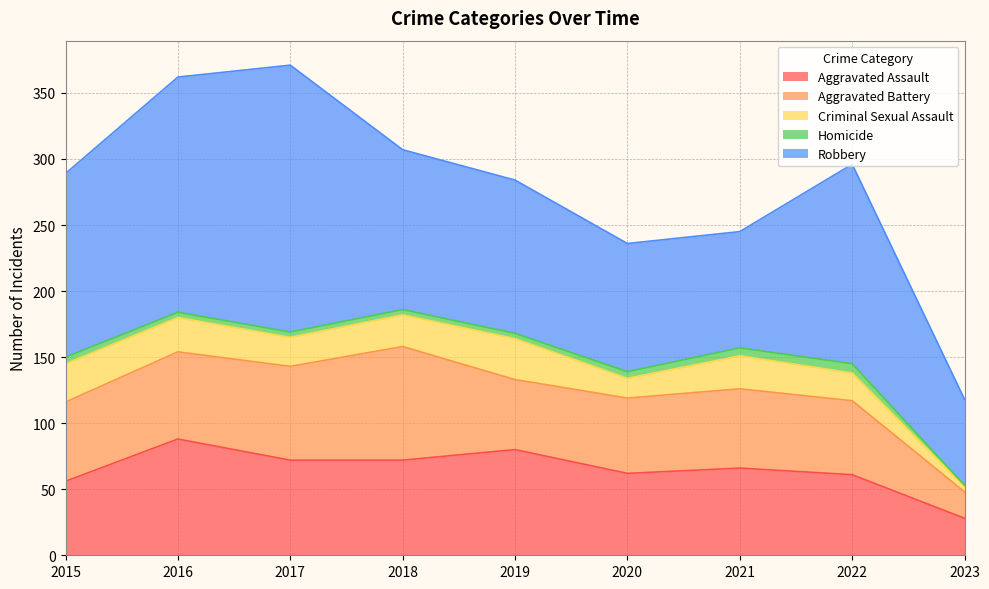

Reading right to left, list all the values displayed in this chart.

Aggravated Assault: 28	61	66	62	80	72	72	88	56
Aggravated Battery: 20	56	60	57	53	86	71	66	60
Criminal Sexual Assault: 4	21	25	15	31	24	22	26	29
Homicide: 1	7	6	5	4	4	4	4	5
Robbery: 65	151	88	97	116	121	202	178	139